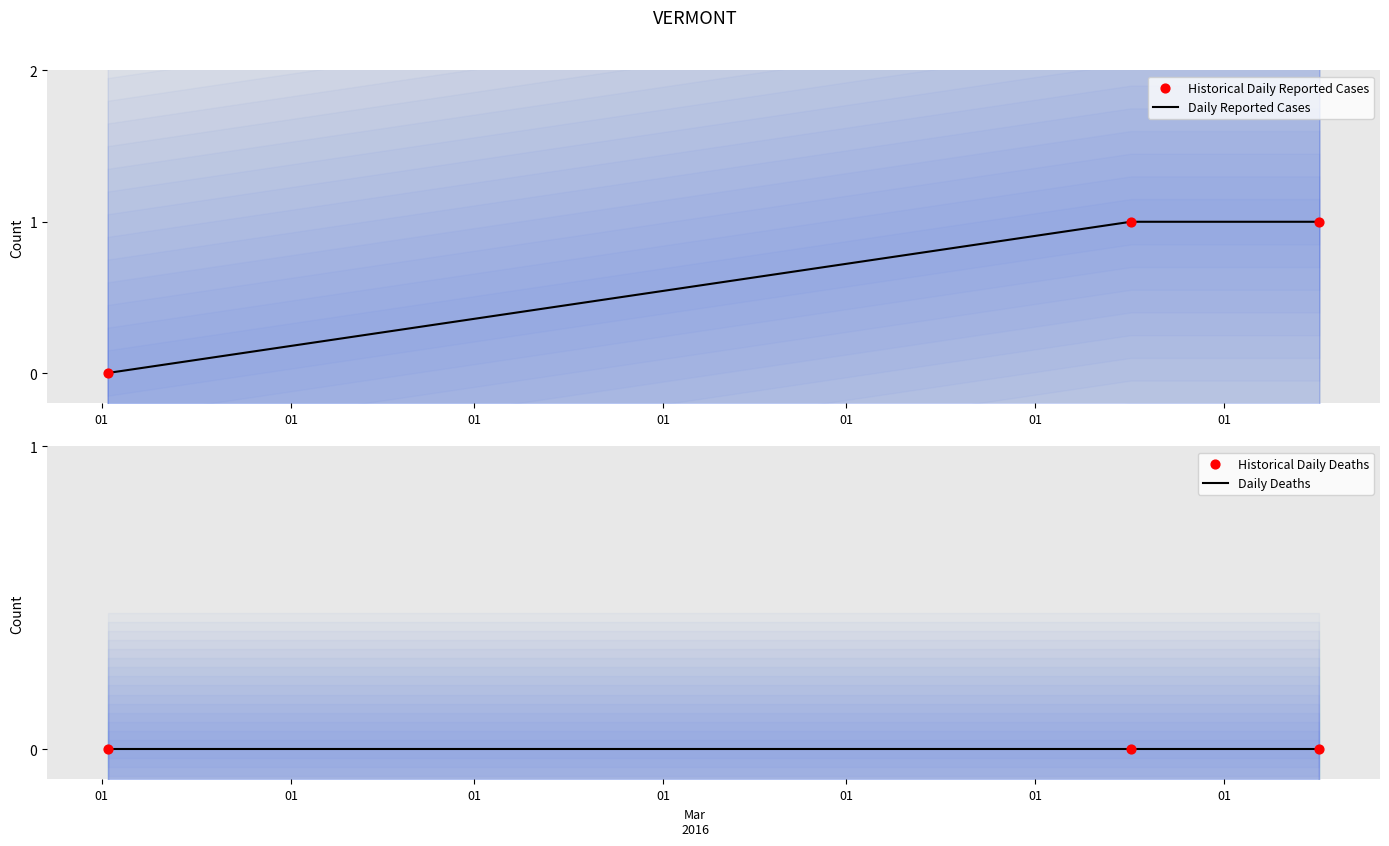

What are all the series names shown in the legend?

Daily Reported Cases, Historical Daily Reported Cases, Daily Deaths, Historical Daily Deaths